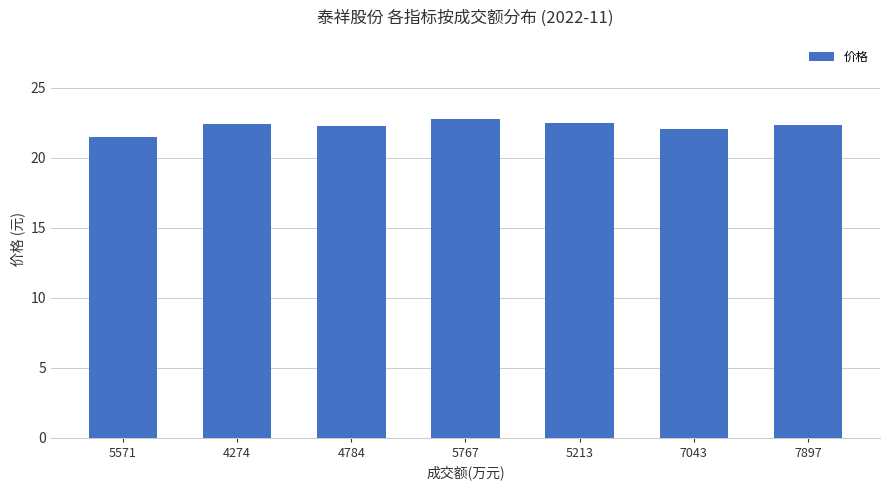

What position from the right is 5571?

7